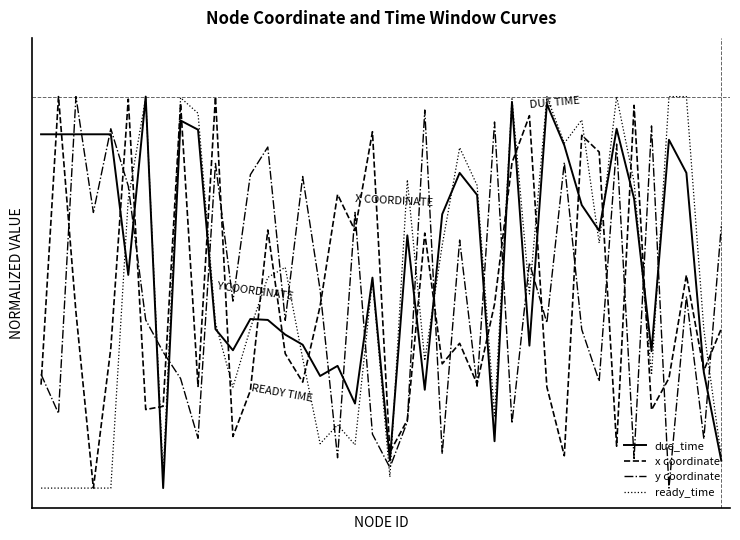

Rank the categories by x coordinate value from lowest to highest.

3, 30, 20, 33, 11, 21, 35, 6, 7, 12, 29, 9, 0, 25, 15, 36, 38, 23, 14, 4, 24, 39, 2, 16, 26, 37, 22, 18, 13, 17, 27, 32, 31, 19, 28, 34, 8, 5, 10, 1